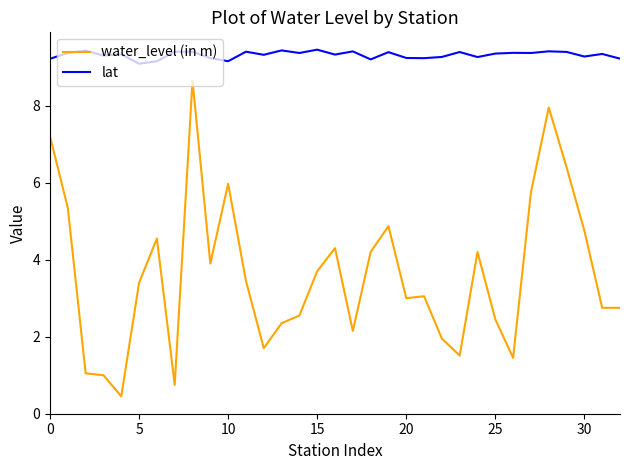

Which series has the largest total across all categories?

lat